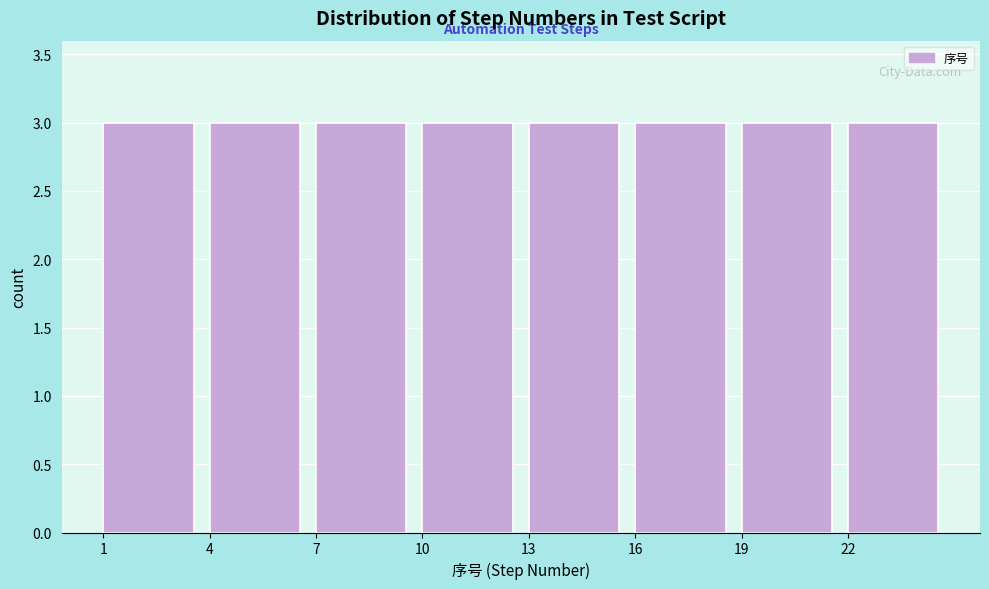

What is the height of the bar covering 19 to 22 on the x-axis? The values are not printed on the chart, so give them approximately, as read against the axis.

3